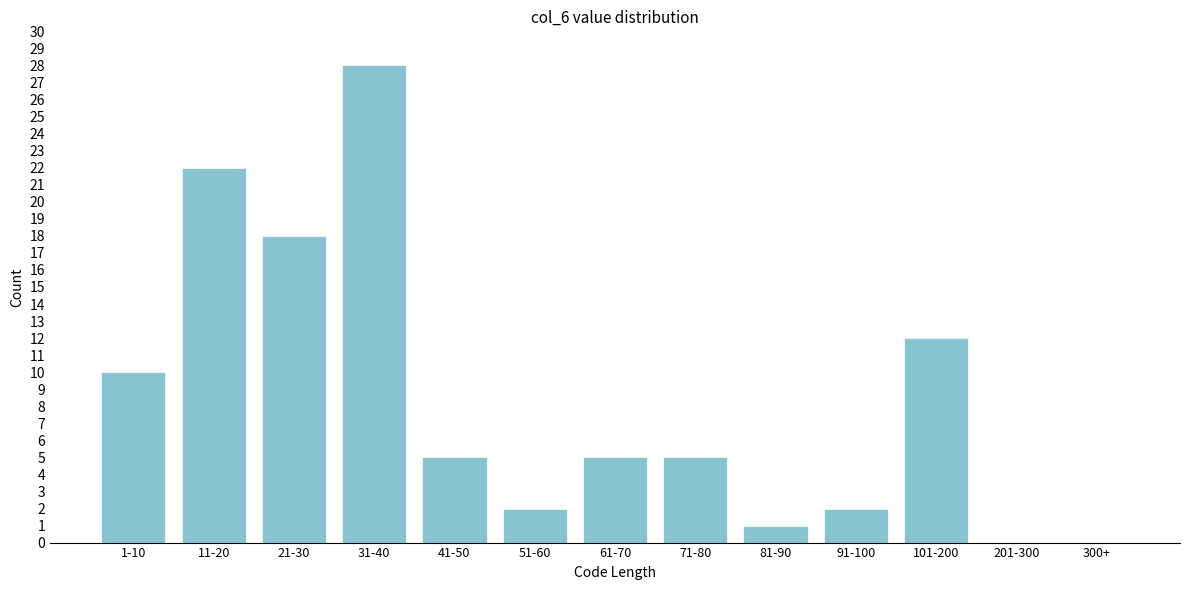

Reading right to left, extract all data points from this chart.

300+=0	201-300=0	101-200=12	91-100=2	81-90=1	71-80=5	61-70=5	51-60=2	41-50=5	31-40=28	21-30=18	11-20=22	1-10=10